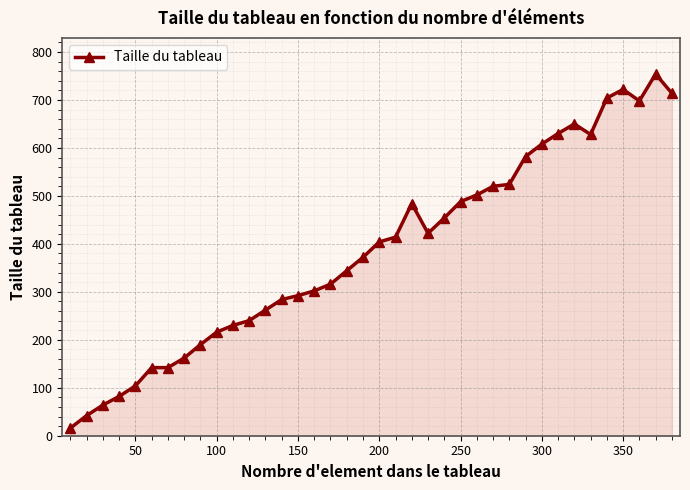

What is the difference between the maximum and minimum values?

738